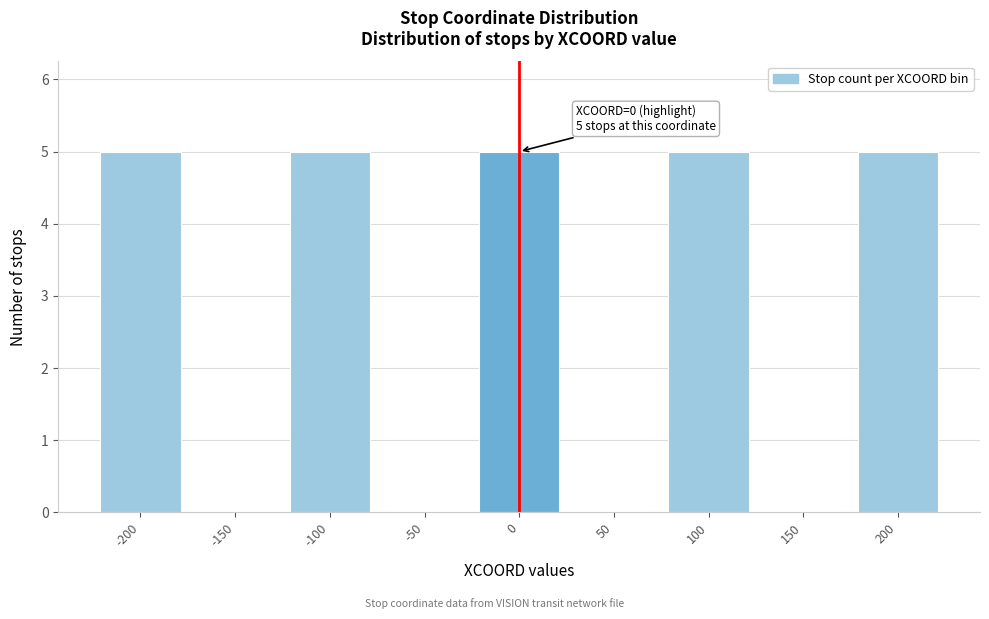

Reading left to right, what are all the values shown in this chart?

-200=5	-150=0	-100=5	-50=0	0=5	50=0	100=5	150=0	200=5